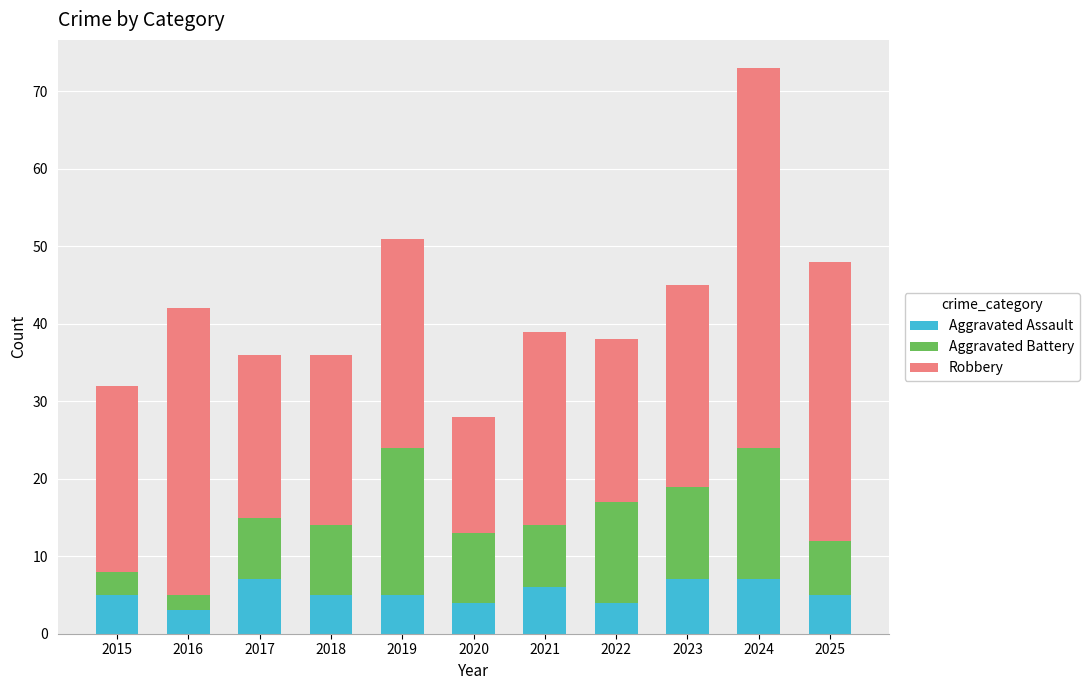

The value of Aggravated Assault at 2025 is 5. True or false?

True